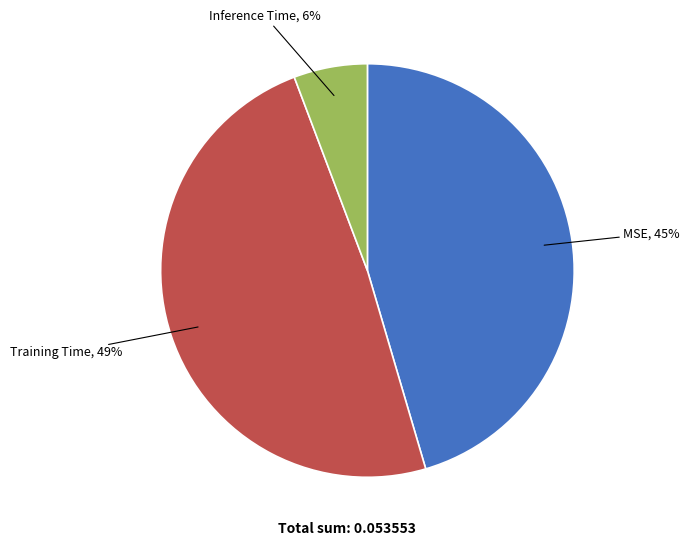

To the nearest percent, what is the difference between the largest and smallest slice percentages?

43%